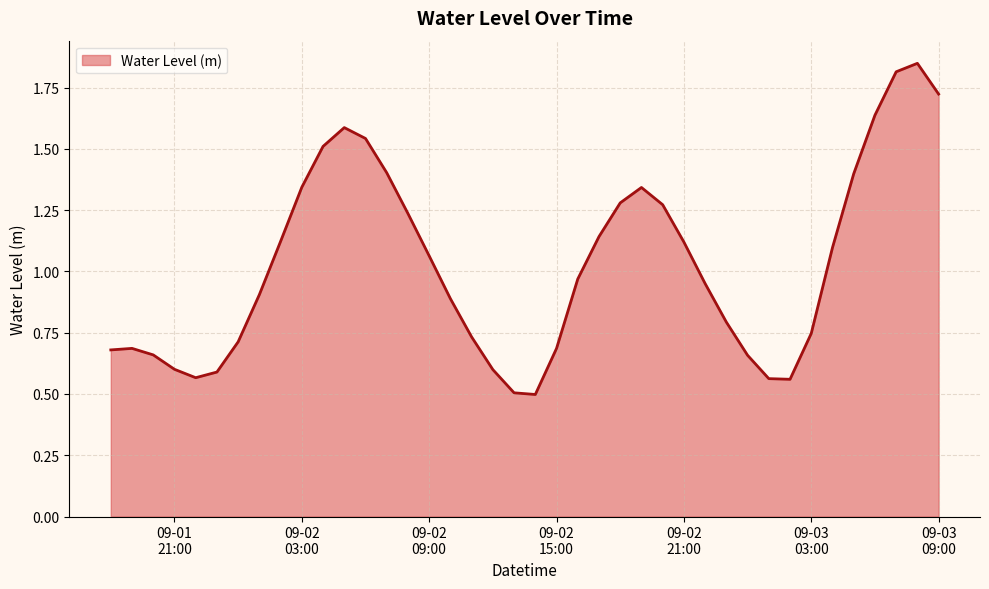

What is the minimum value shown in the chart?

0.5